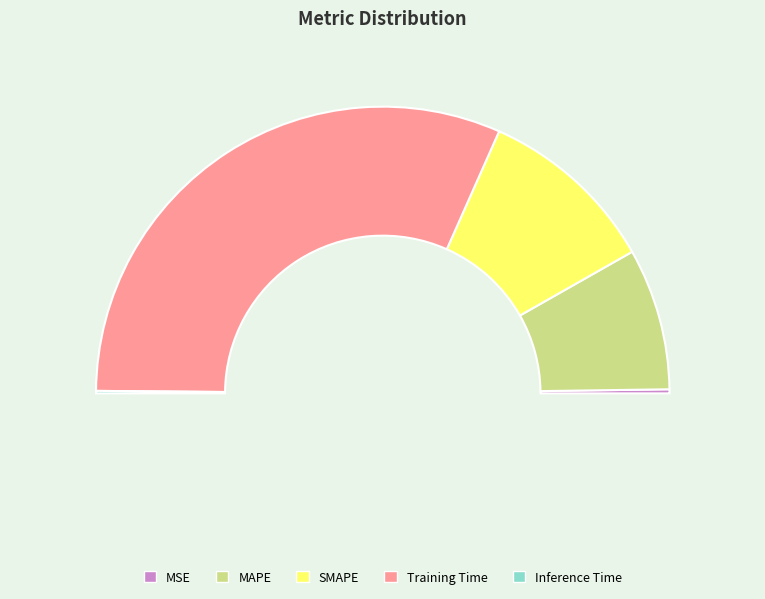

To the nearest percent, what portion does SMAPE represent?

20%